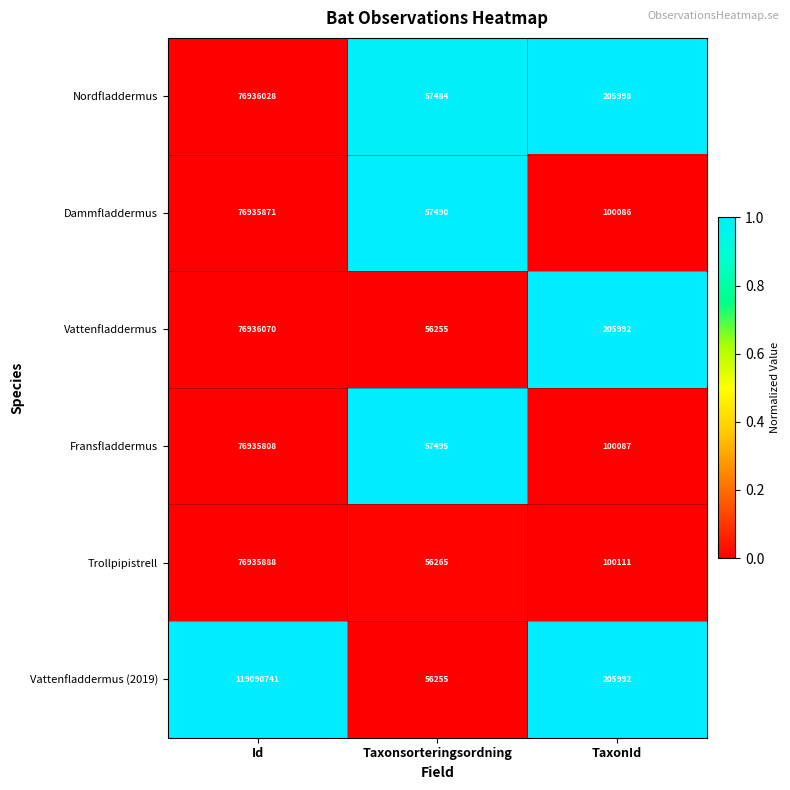

True or false: Vattenfladdermus has a value of 205992 at TaxonId.

True